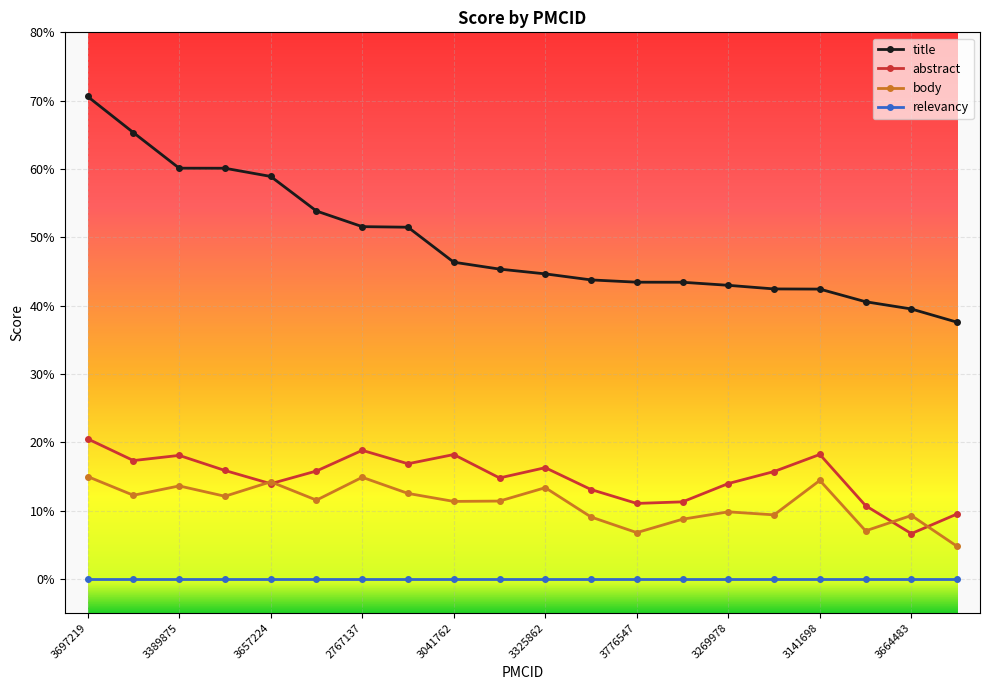

How many interior local peaks does the body series have?

7